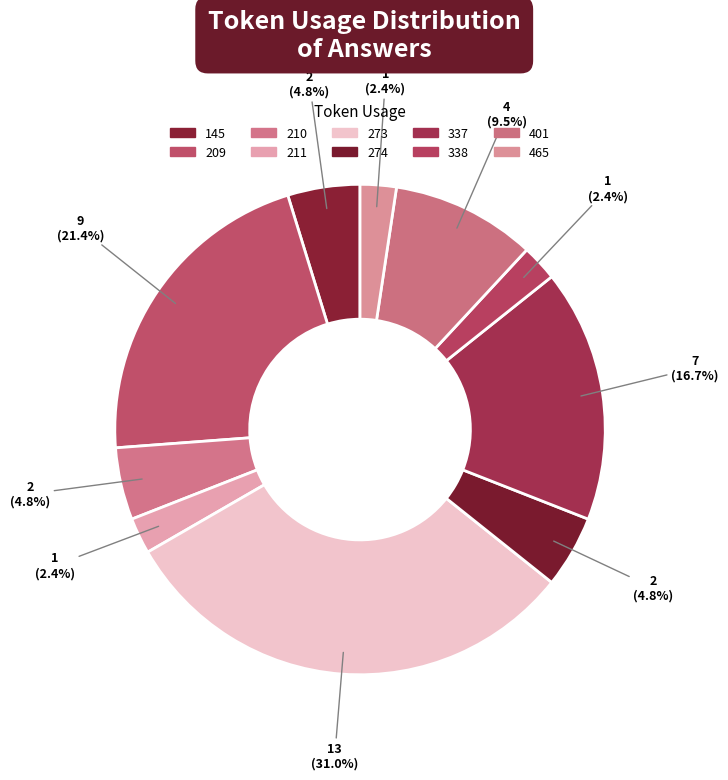

Count the number of slices in the pie.

10